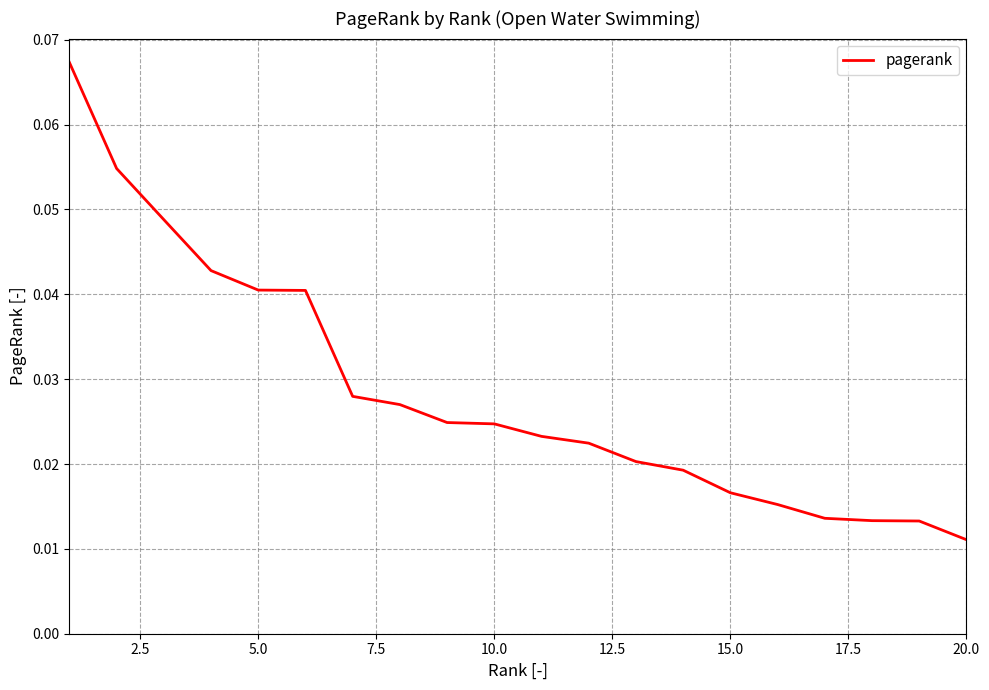

What is the greatest value displayed?

0.1